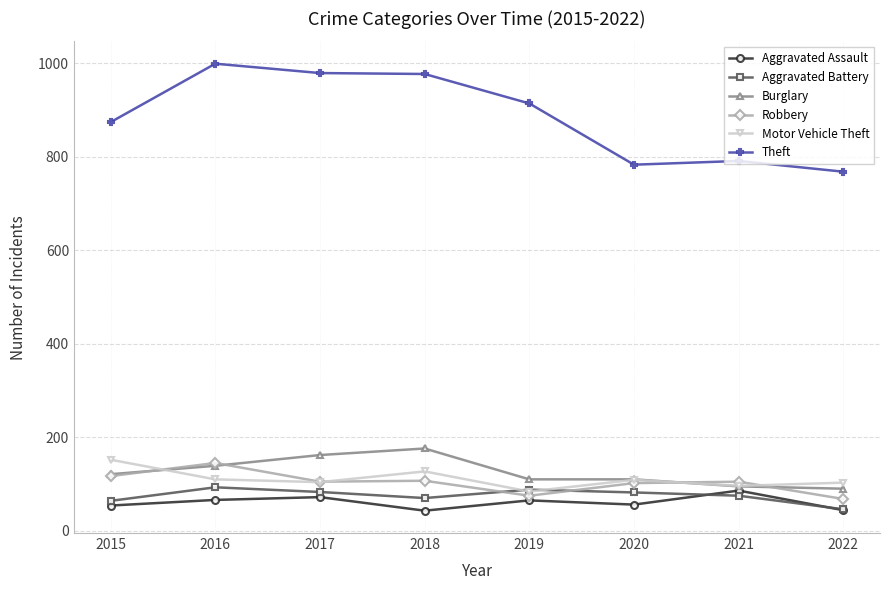

What is the value of the Motor Vehicle Theft point at the 6th from the left?

109